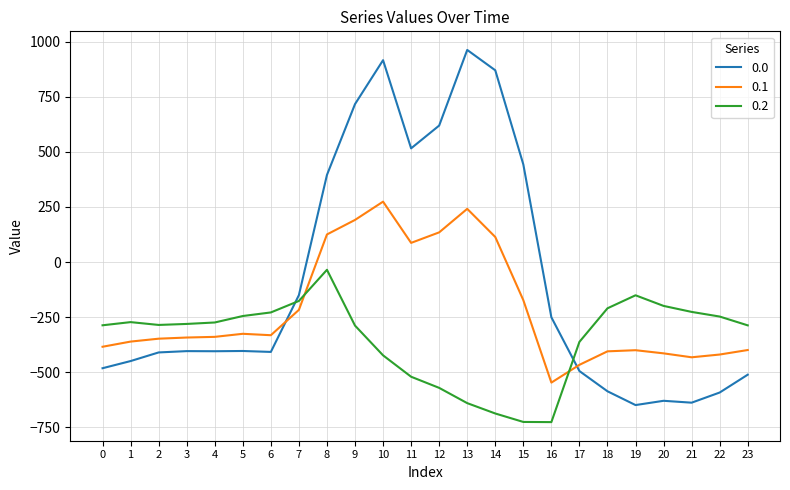

Is the value of 0.1 at 6 greater than the value of 0.0 at 15?

No